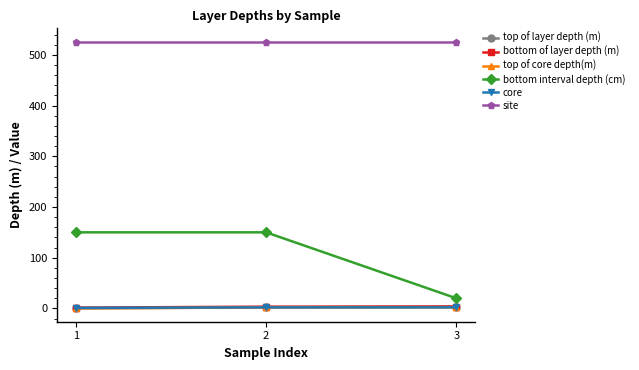

What is the difference between the core values at 1 and 2?

1.0